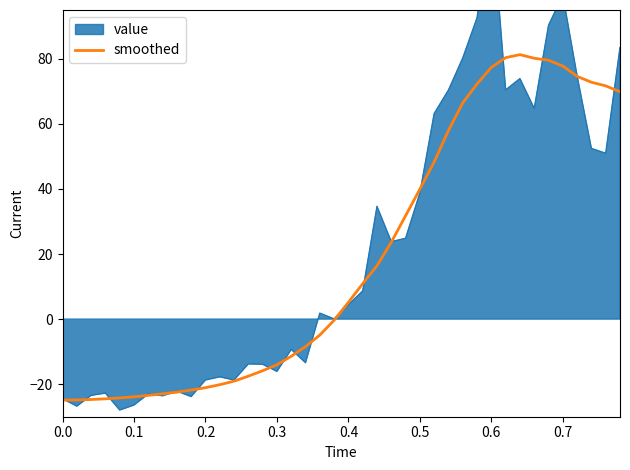

The value of smoothed at 0.6 is 77.4. True or false?

True